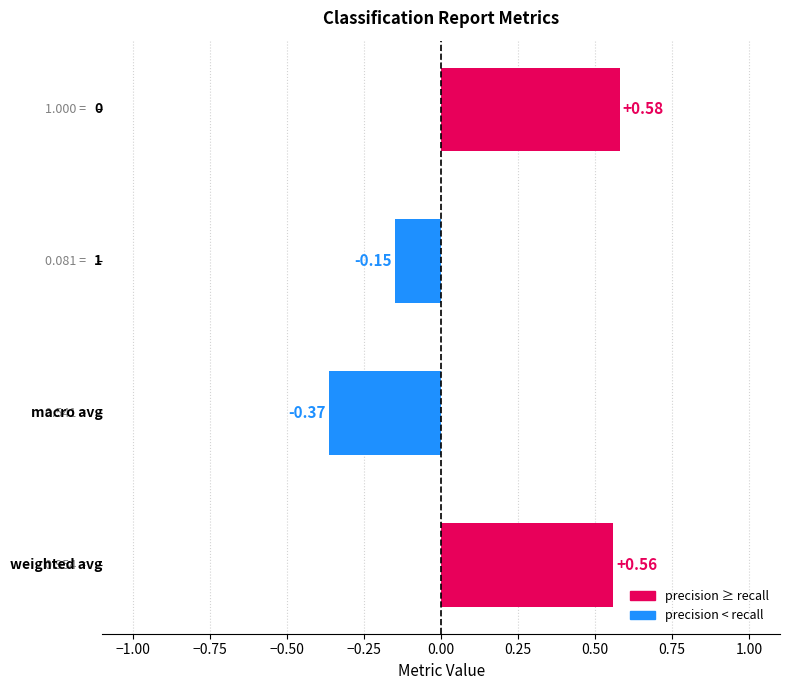

What is the difference between the maximum and minimum values?

0.9